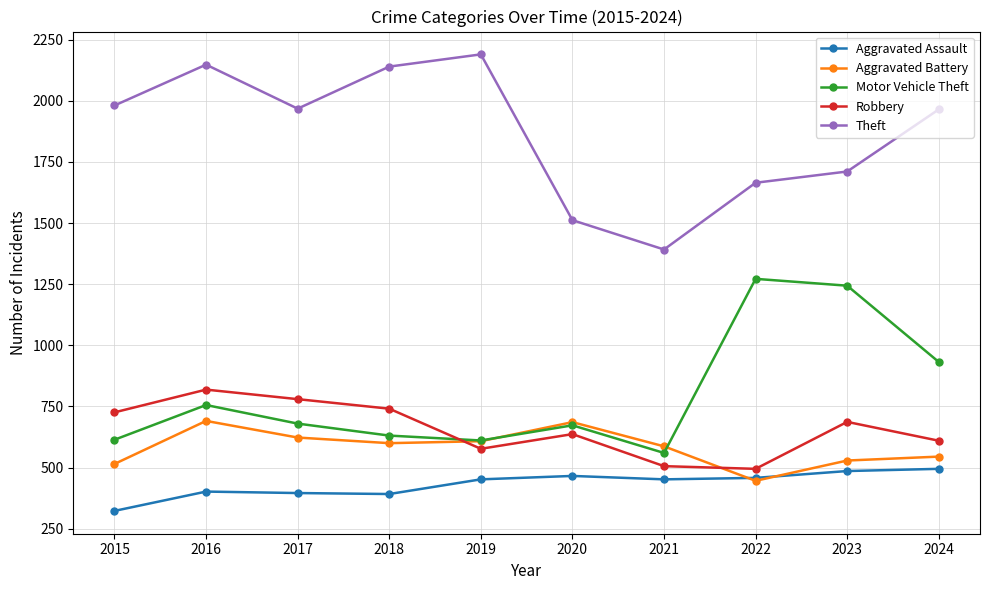

List the series in order of their peak value, highest first.

Theft, Motor Vehicle Theft, Robbery, Aggravated Battery, Aggravated Assault